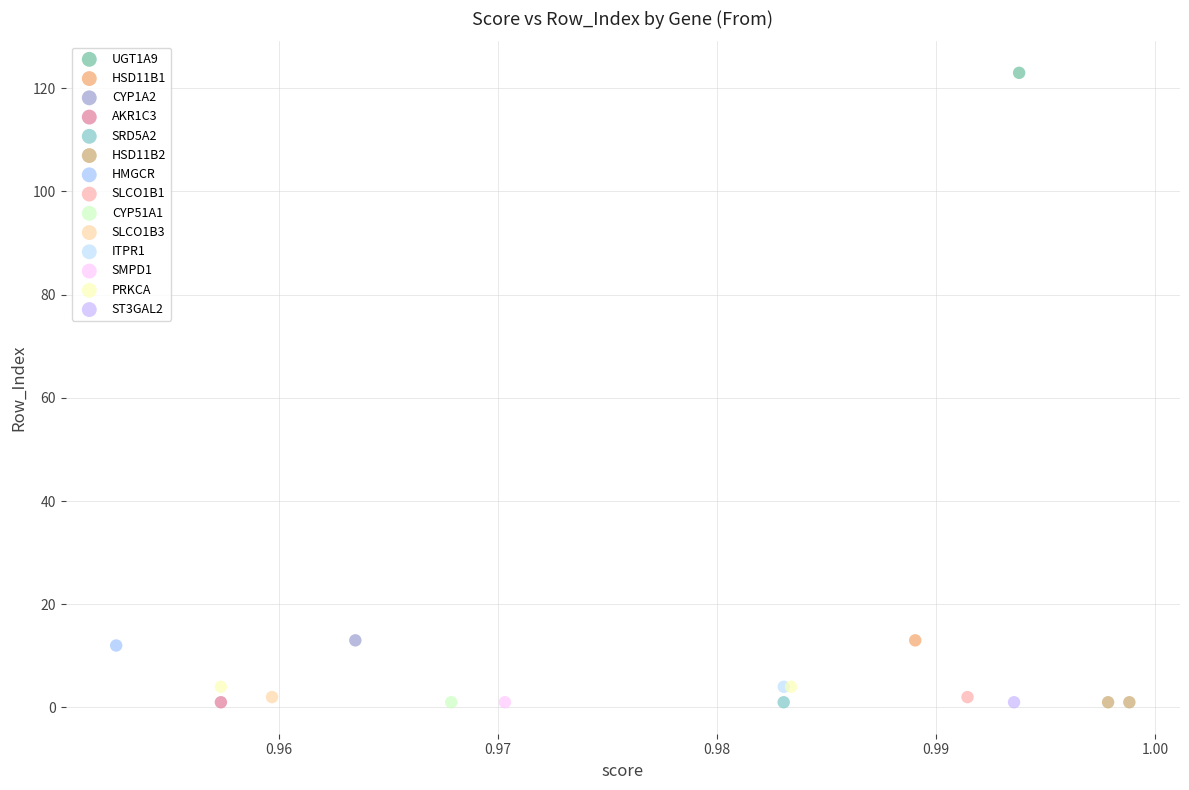

What are all the series names shown in the legend?

UGT1A9, HSD11B1, CYP1A2, AKR1C3, SRD5A2, HSD11B2, HMGCR, SLCO1B1, CYP51A1, SLCO1B3, ITPR1, SMPD1, PRKCA, ST3GAL2